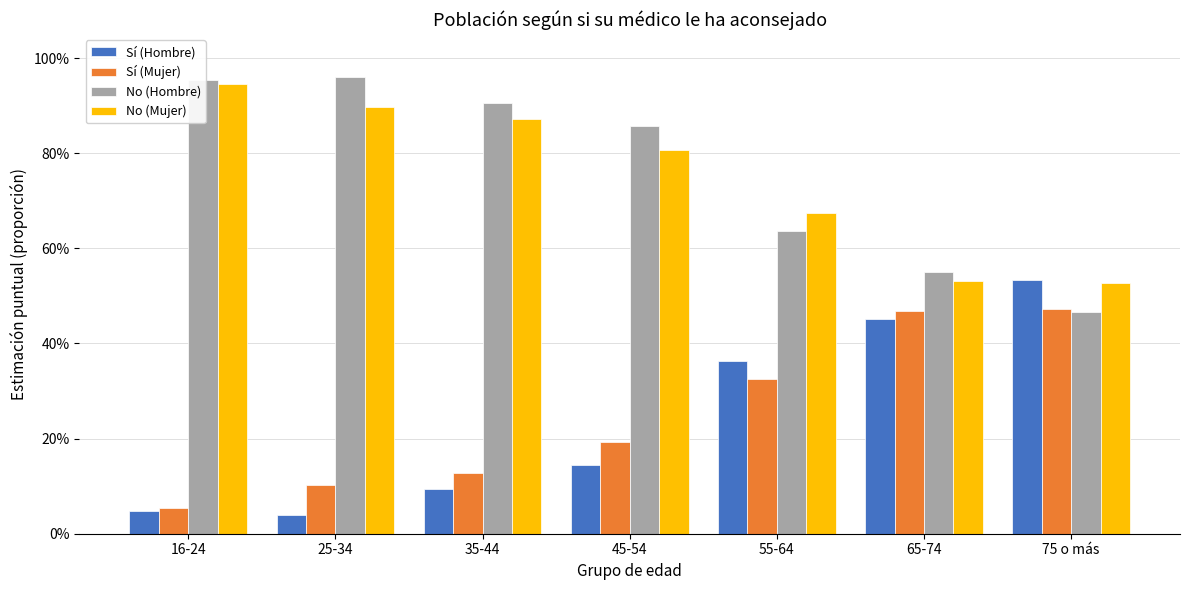

What is the average value of the Sí (Mujer) series?

0.2